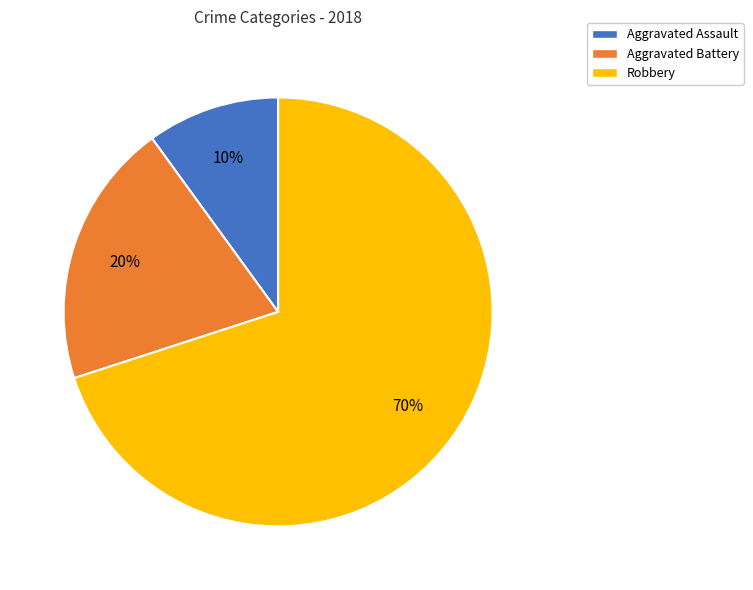

To the nearest percent, what is the difference between the largest and smallest slice percentages?

60%